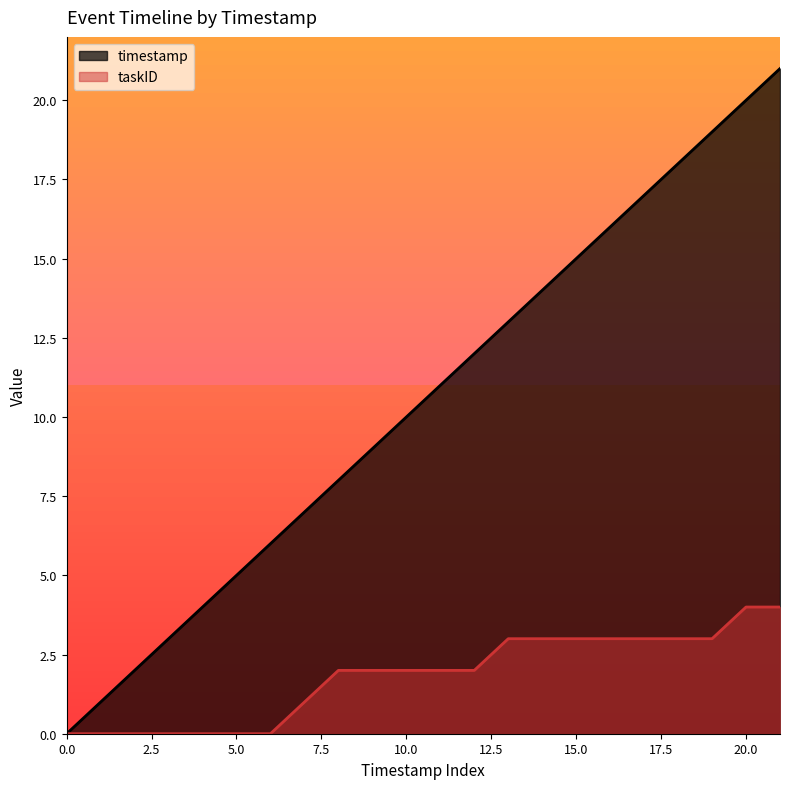

What are all the series names shown in the legend?

timestamp, taskID